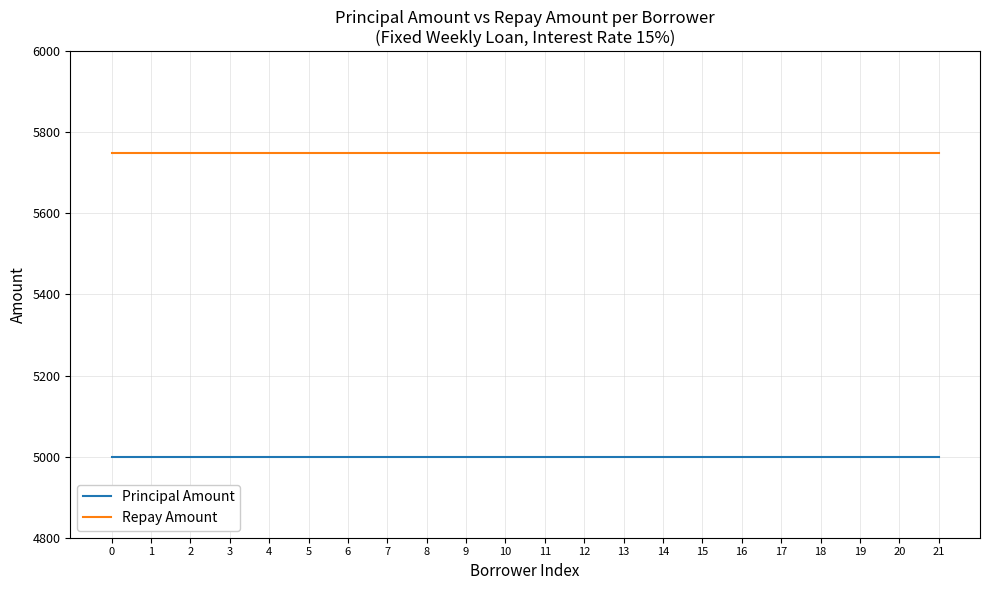

True or false: Repay Amount and Principal Amount intersect in this chart.

False